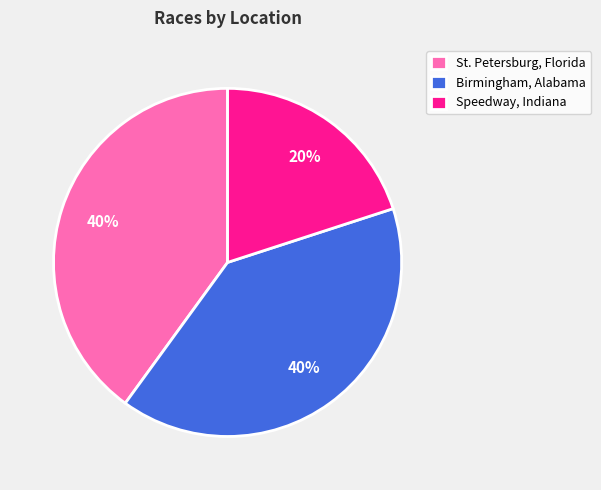

Do St. Petersburg, Florida and Speedway, Indiana together represent more than half of the pie?

Yes